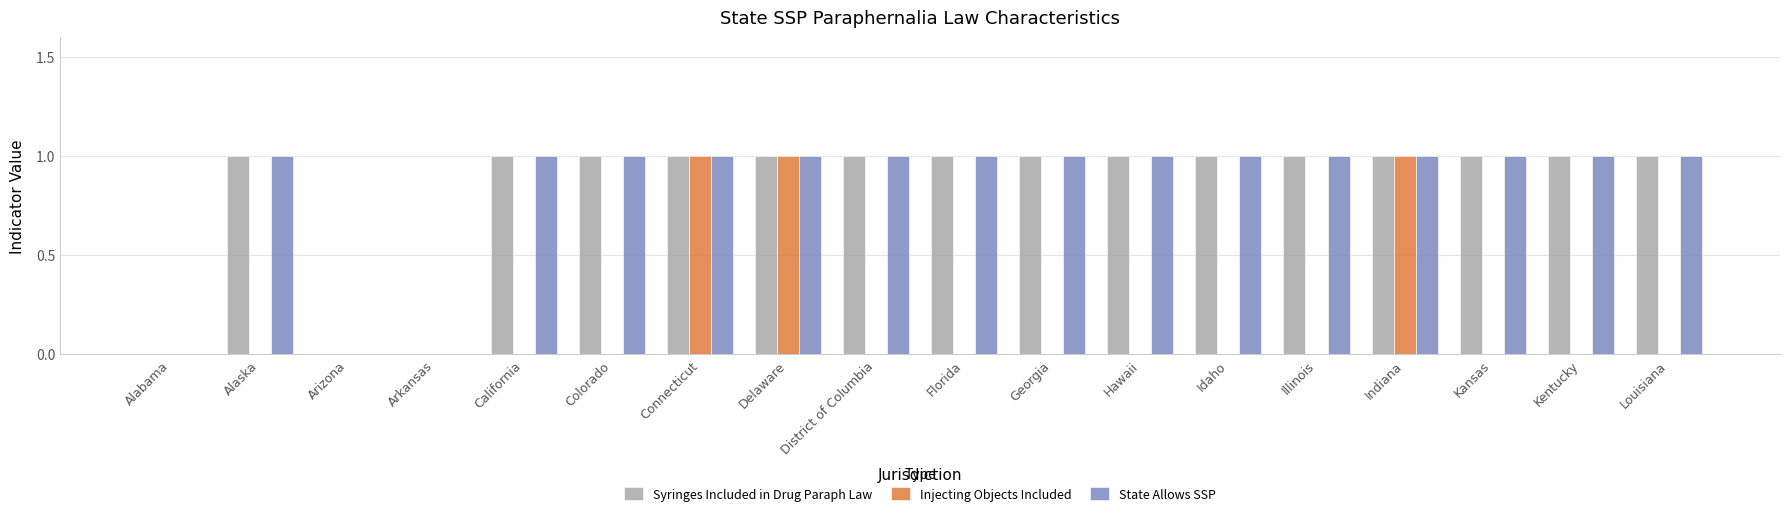

Is the value of State Allows SSP at Colorado greater than the value of Injecting Objects Included at Colorado?

Yes